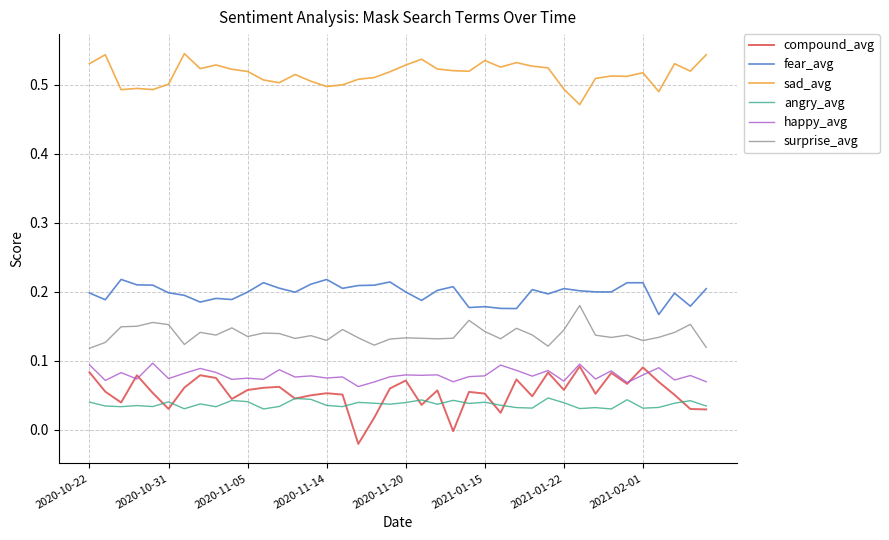

Which series has the largest range (max minus min)?

compound_avg